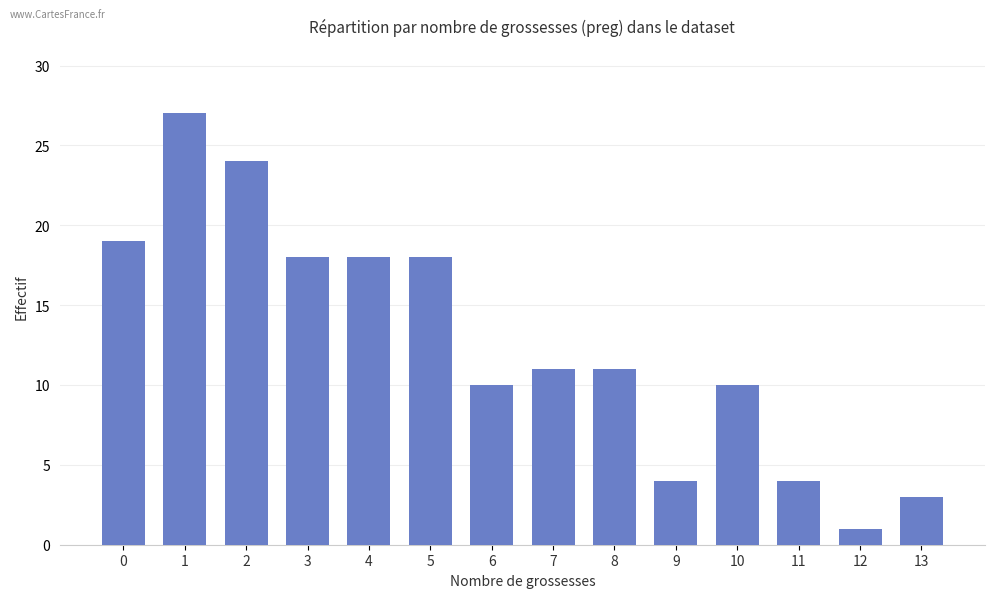

At which category does the chart reach its minimum across all series?

12